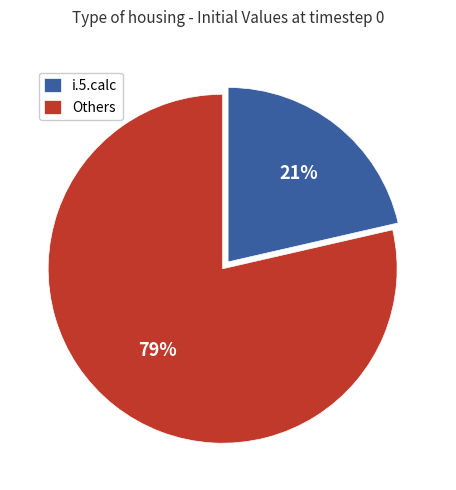

What is the ratio of the value at i.5.calc to the value at Others?

0.3